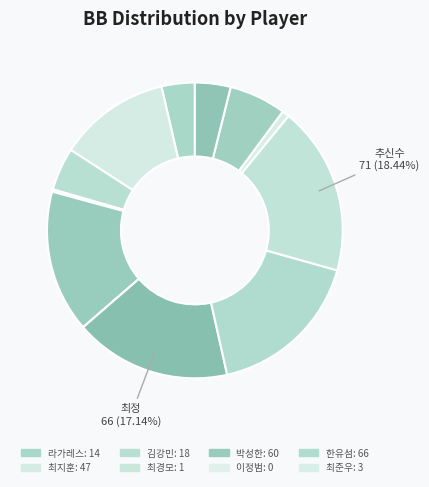

Which category has the biggest portion of the pie?

추신수